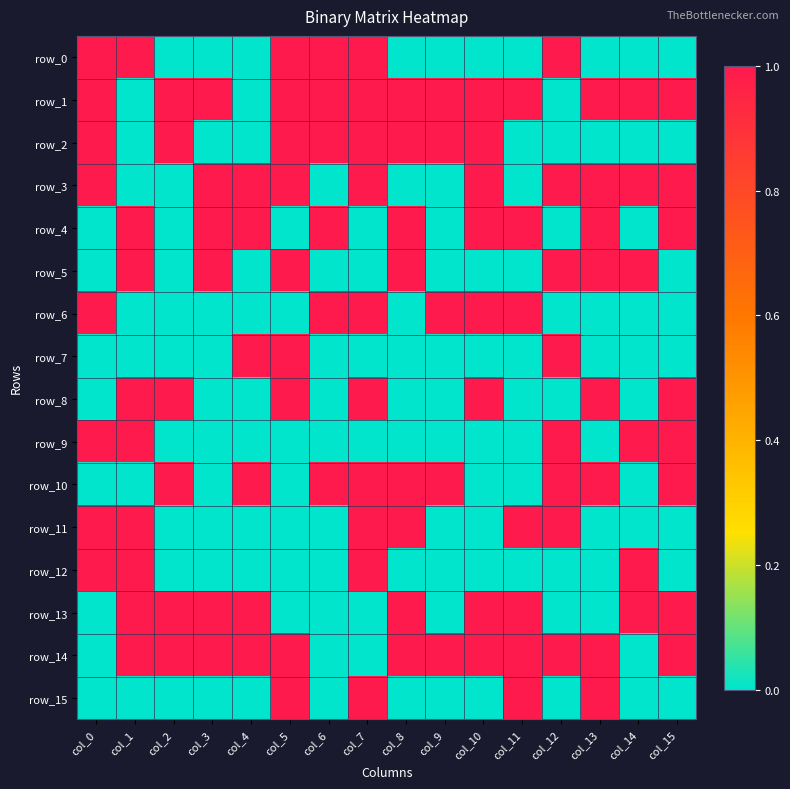

Count the number of categories in the chart.

16